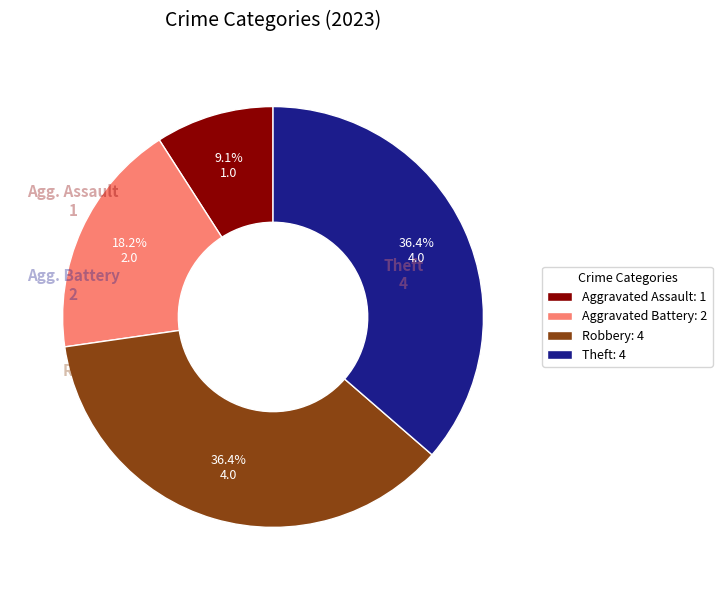

What percentage do Aggravated Assault and Aggravated Battery together represent?

27.3%